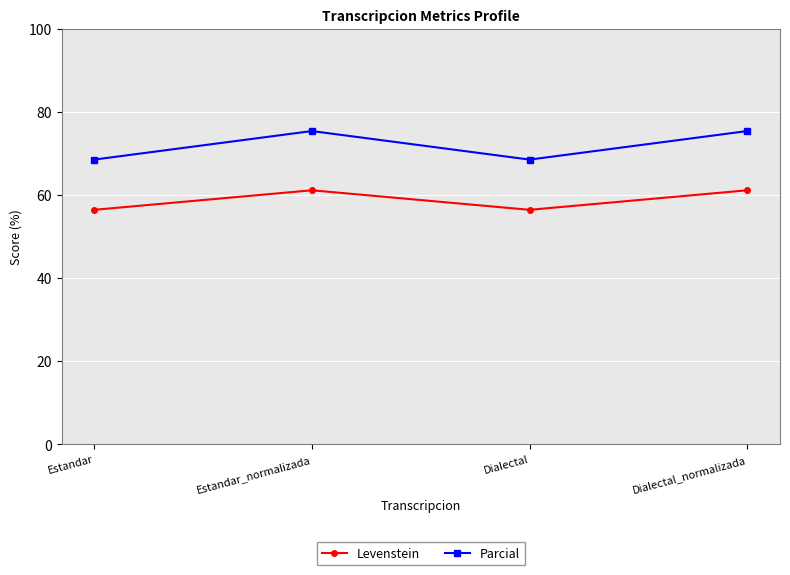

True or false: Levenstein has more than 2 interior local peaks.

False